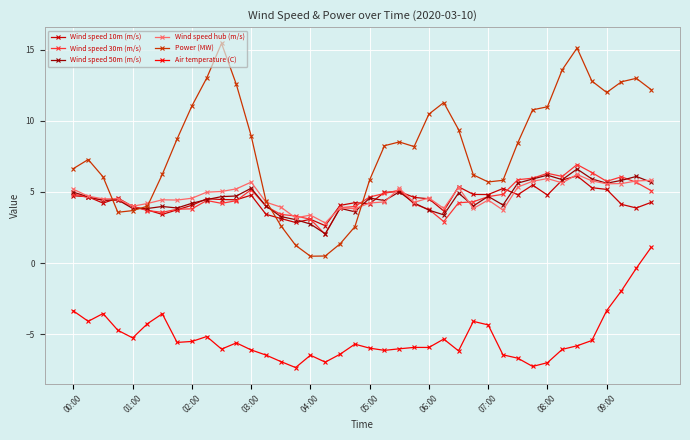

True or false: Wind speed 30m (m/s) and Air temperature (C) intersect in this chart.

False